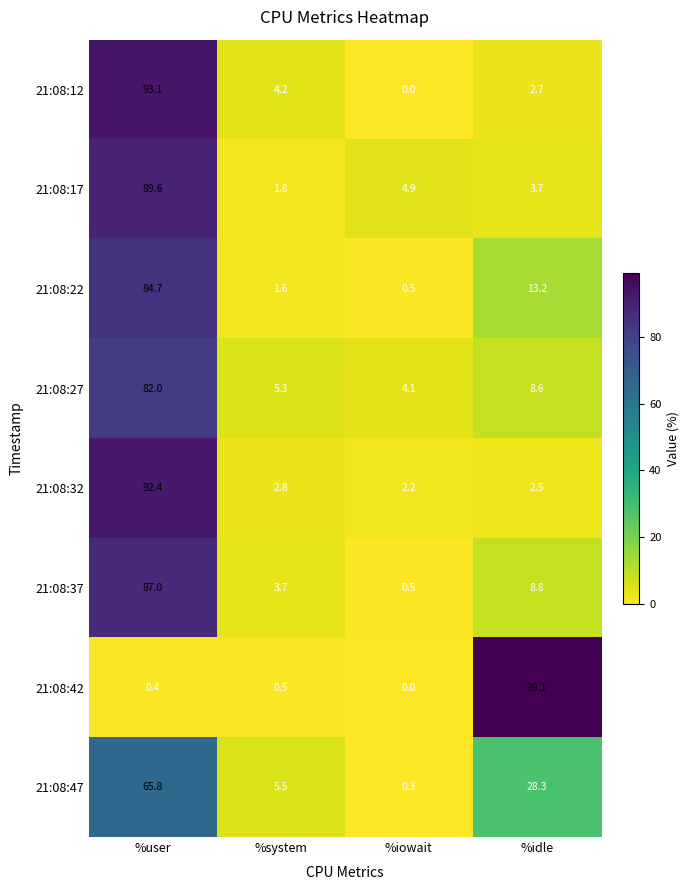

What is the difference between the 21:08:42 values at %idle and %system?

98.6